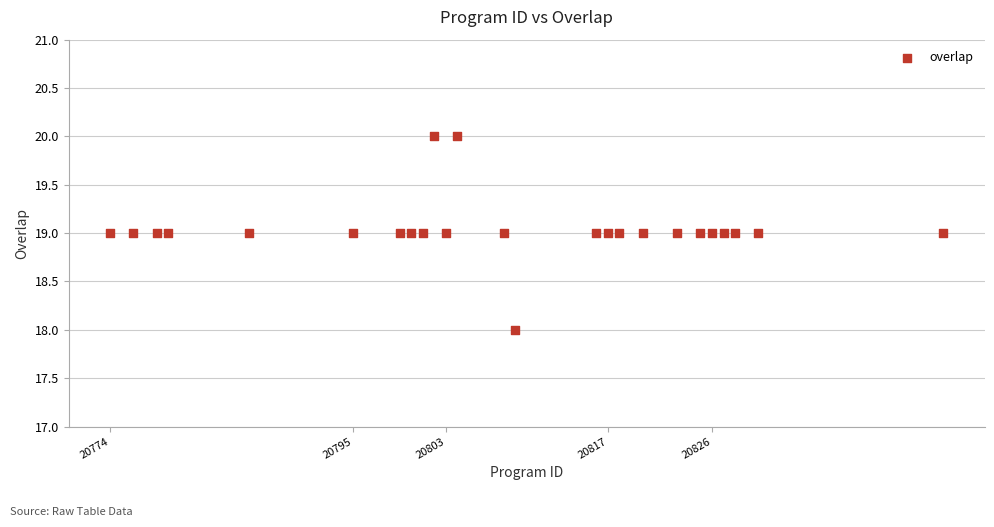

What is the range of X values (max minus min)?

72